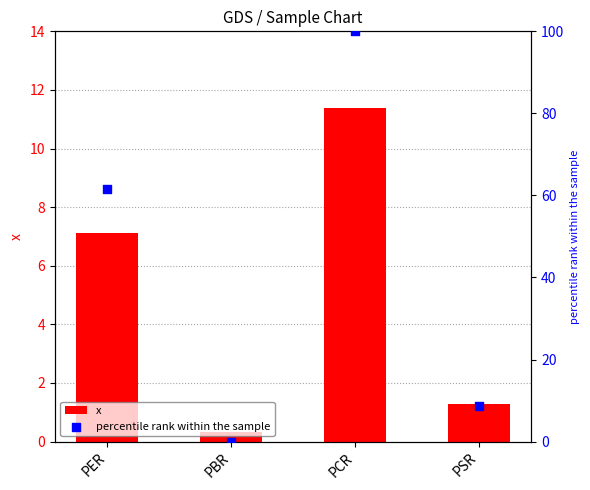

What are all the series names shown in the legend?

x, percentile rank within the sample